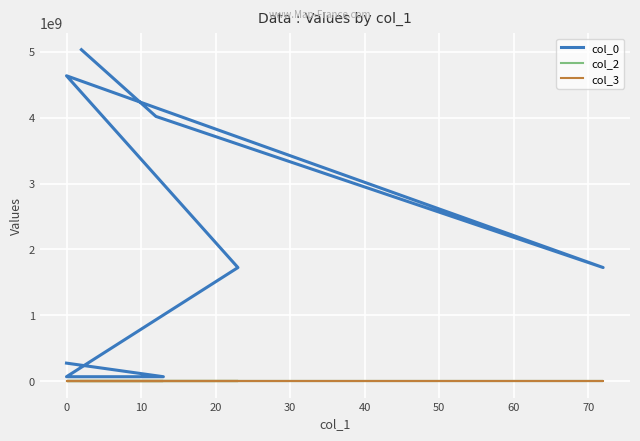

What is the difference between the maximum and minimum values in the col_2 series?

8